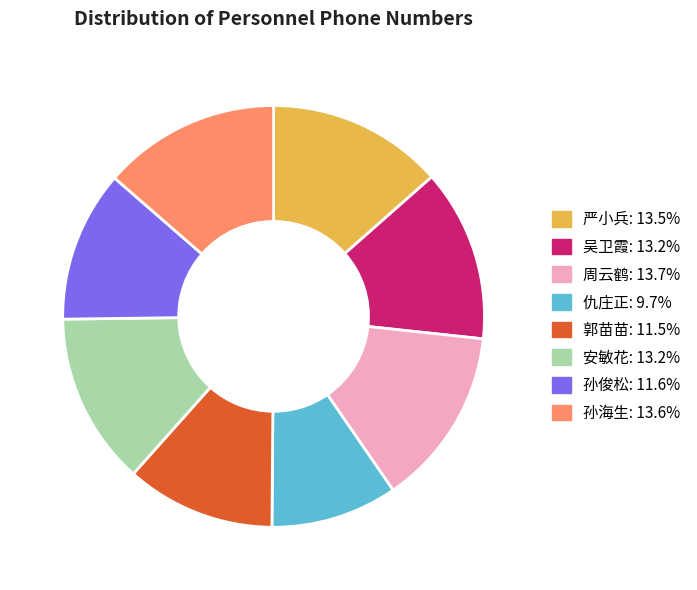

The 孙海生 slice represents 2% of the pie. True or false?

False